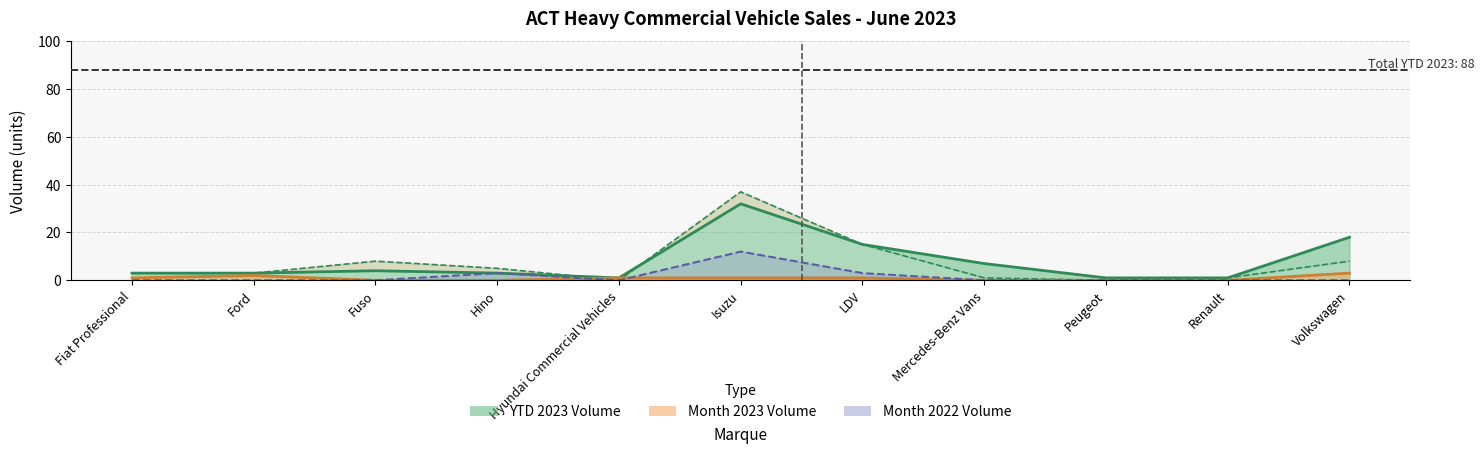

Rank the series at Ford from highest to lowest value.

YTD 2023 Volume, YTD 2022 Volume, Month 2023 Volume, Month 2022 Volume